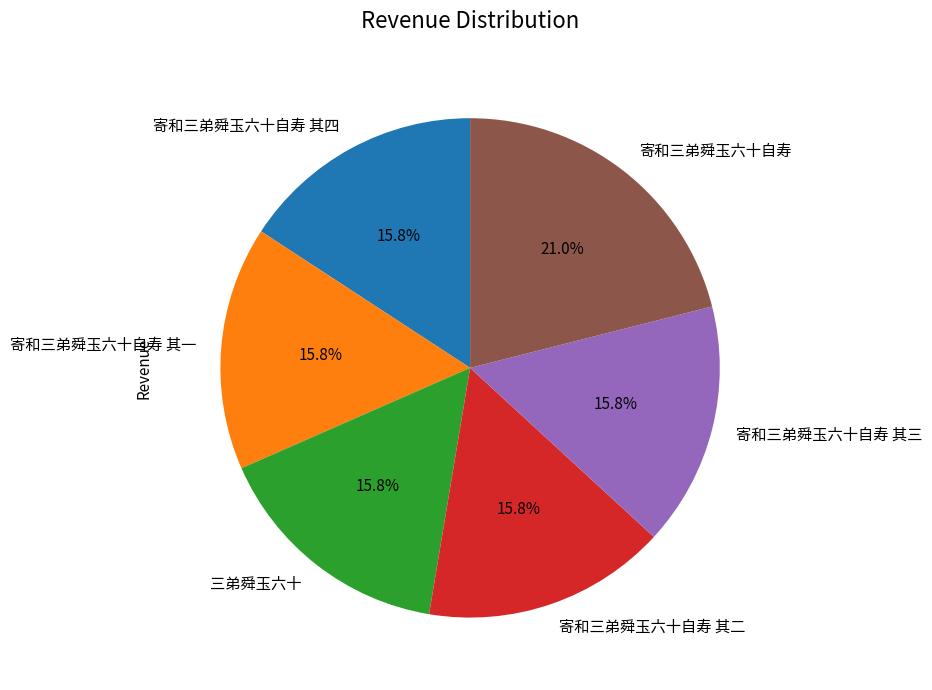

Combined, do 寄和三弟舜玉六十自寿 其三 and 三弟舜玉六十 account for over 50%?

No